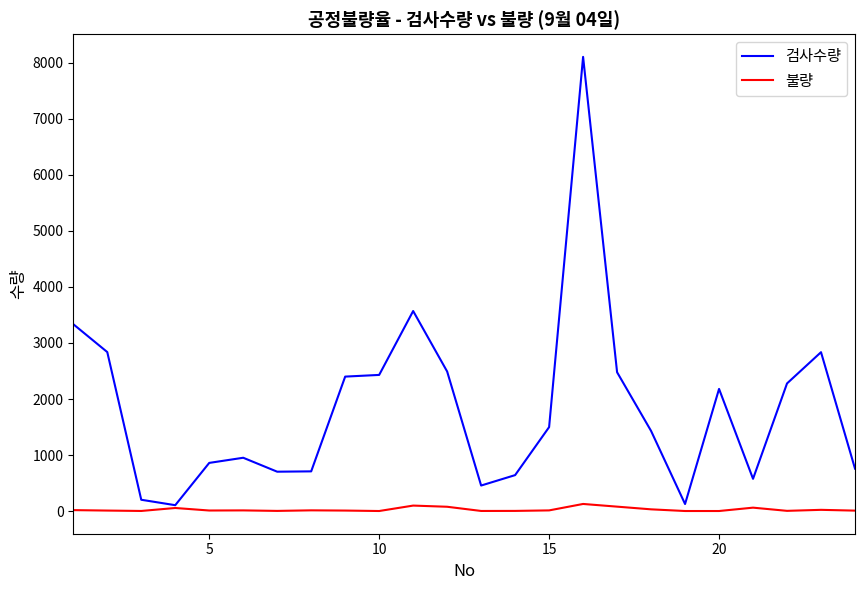

List the series in order of their peak value, lowest first.

불량, 검사수량